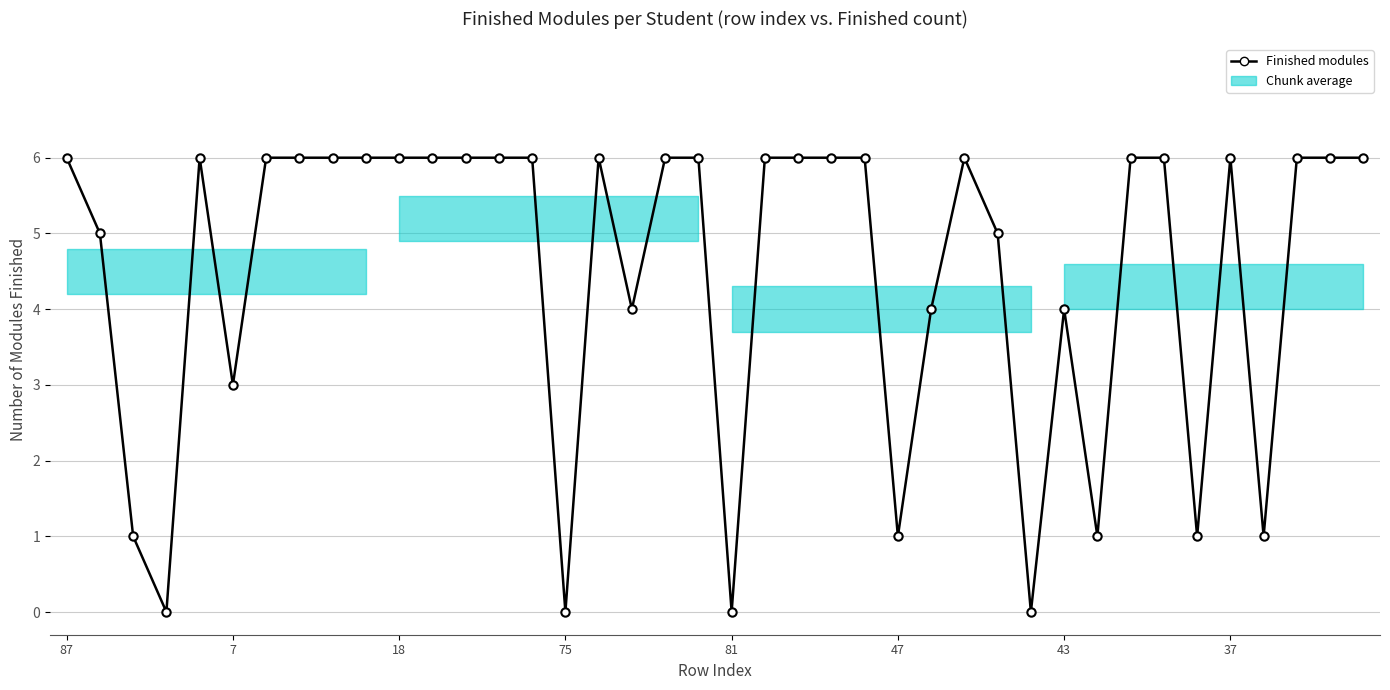

What is the sum of all values?

180